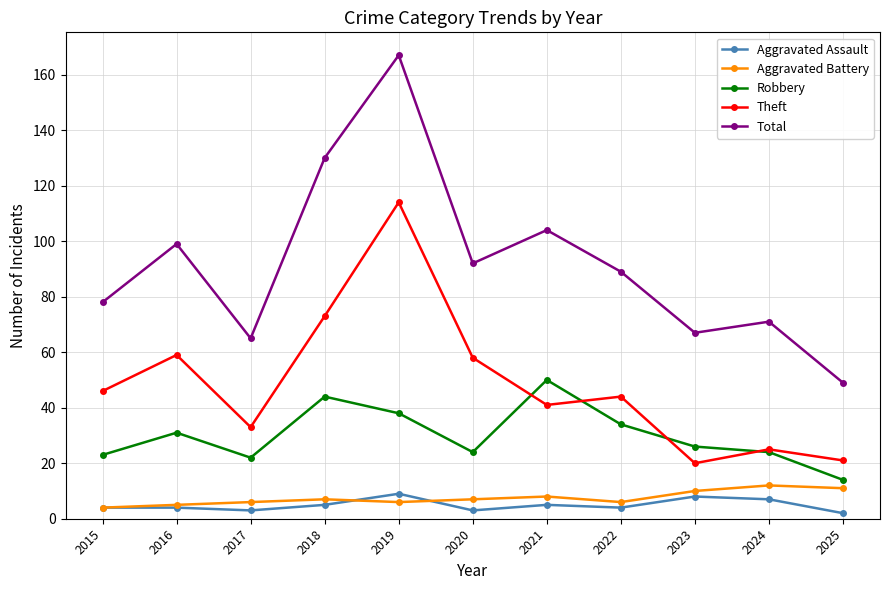

How many data points in Theft are less than 44?

5